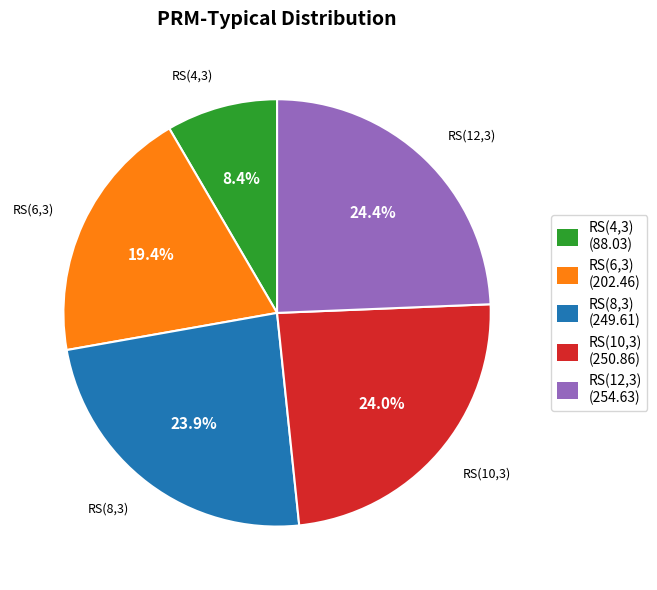

How many slices are in this pie chart?

5